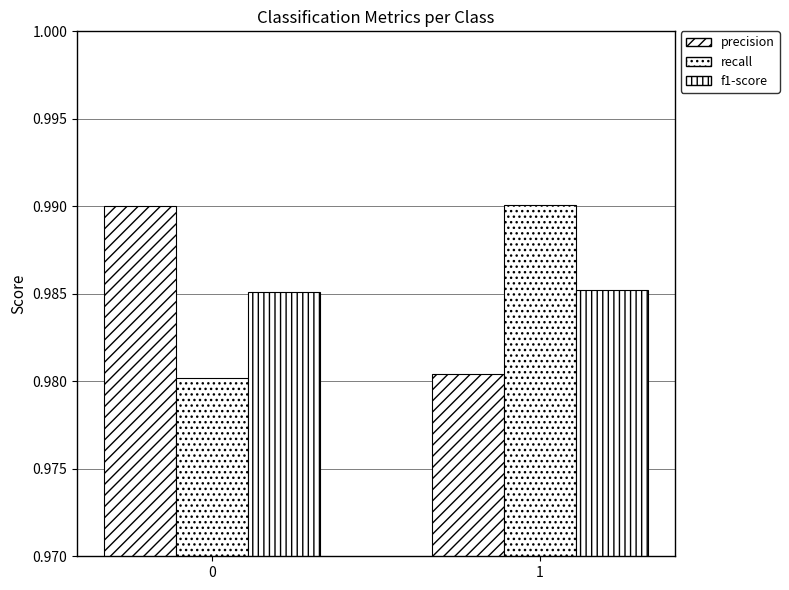

How many bars are there in each group?

3